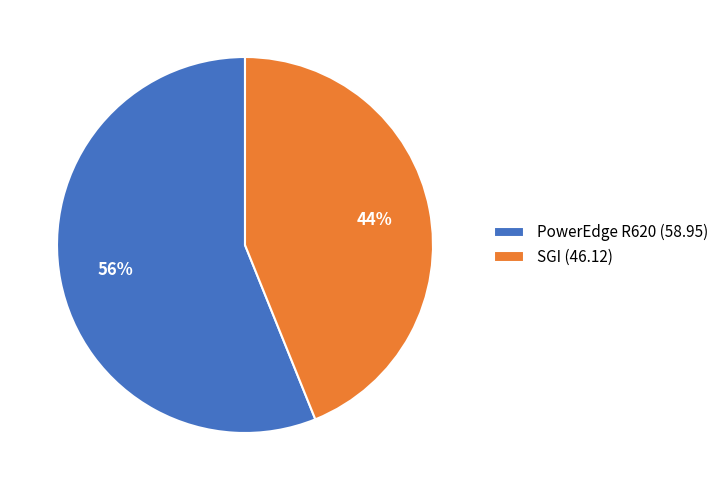

True or false: PowerEdge R620 accounts for 13% of the total.

False